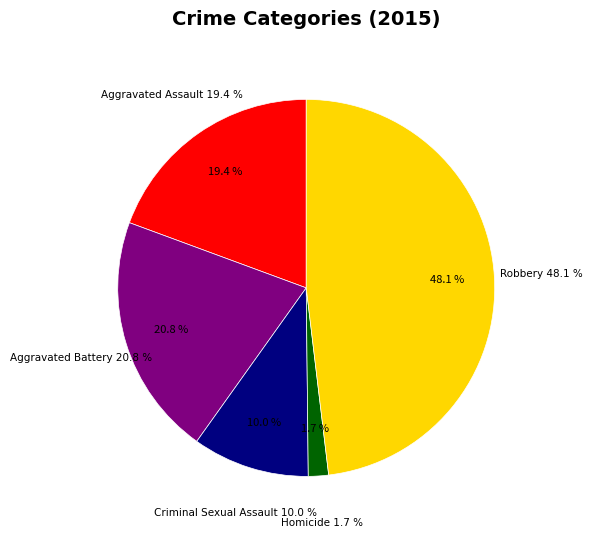

Combined, do Aggravated Assault and Homicide account for over 50%?

No